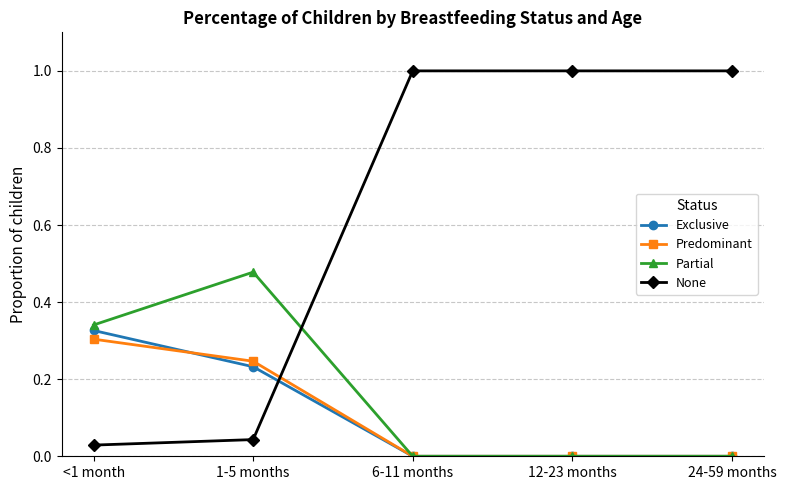

List the series in order of their peak value, lowest first.

Predominant, Exclusive, Partial, None